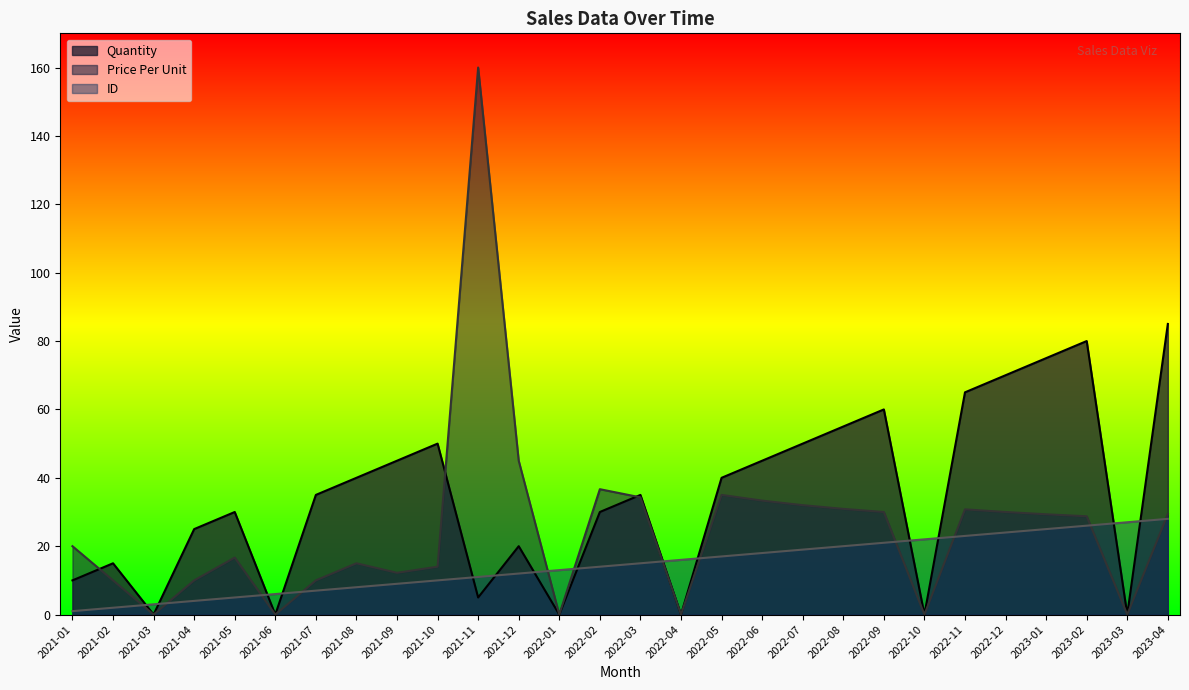

True or false: ID has a value of 9.7 at 2023-03.

False